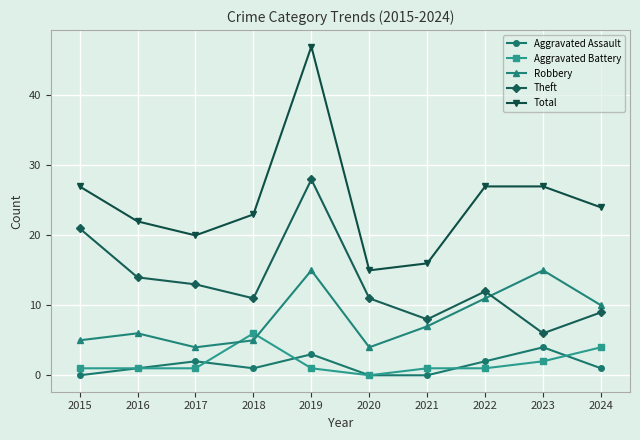

The Aggravated Assault series shows 2 at 2022. True or false?

True